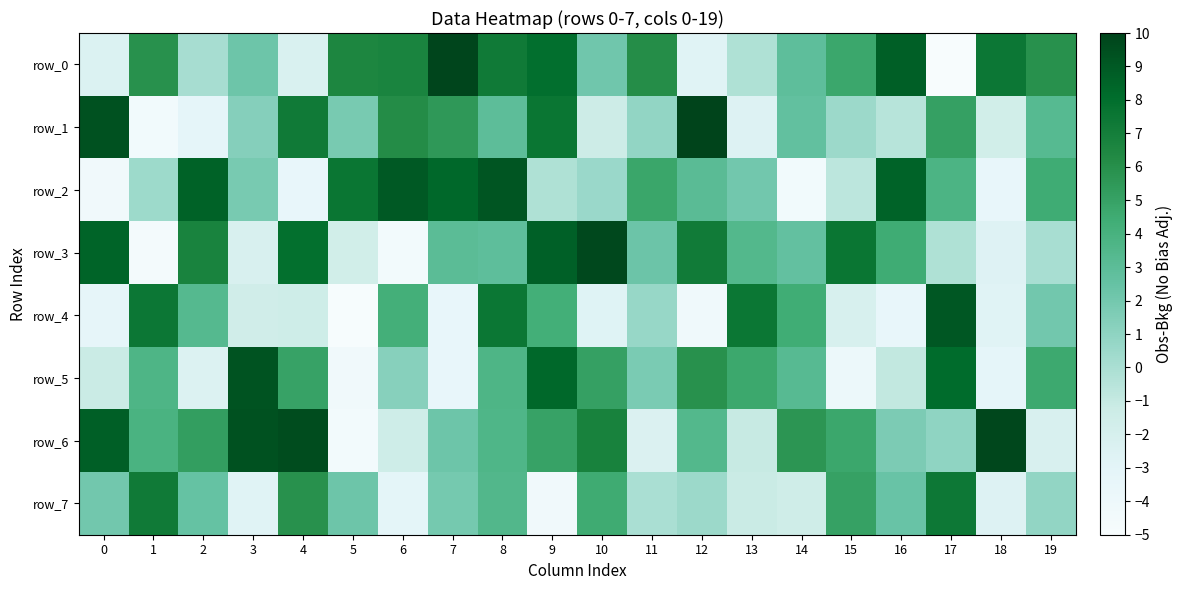

List the labels in order of row_4 value, smallest first.

5, 12, 7, 16, 0, 18, 10, 15, 3, 4, 11, 19, 2, 6, 9, 14, 1, 8, 13, 17